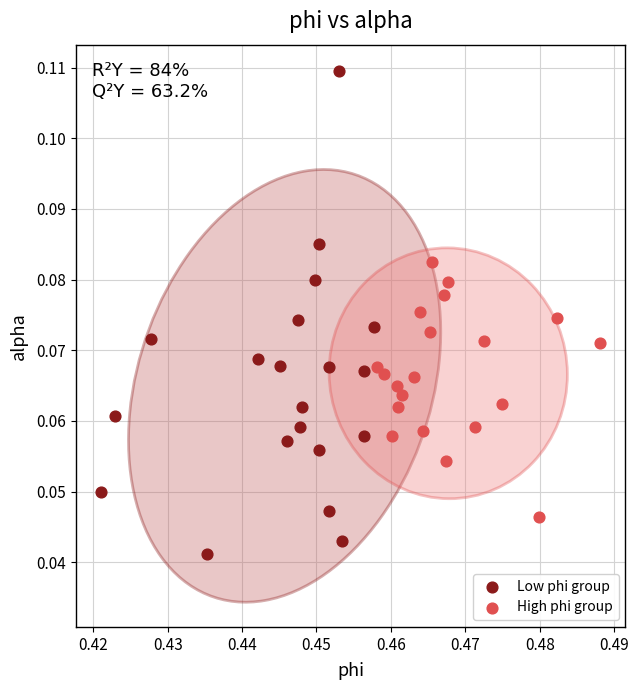

Which series reaches the minimum Y coordinate?

Low phi group